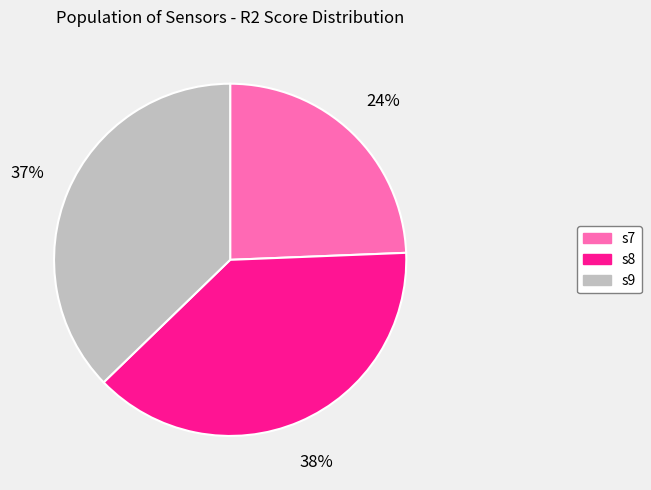

Count the number of slices in the pie.

3